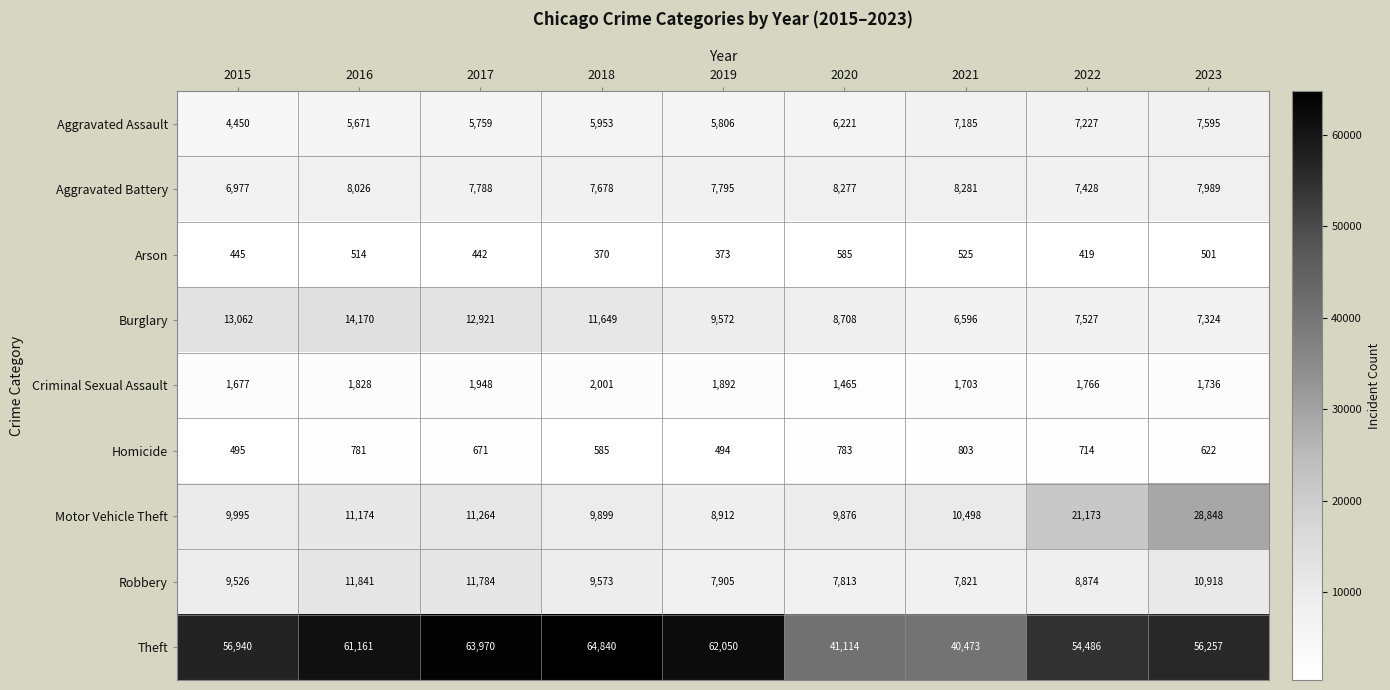

Which series has the largest total across all categories?

Theft